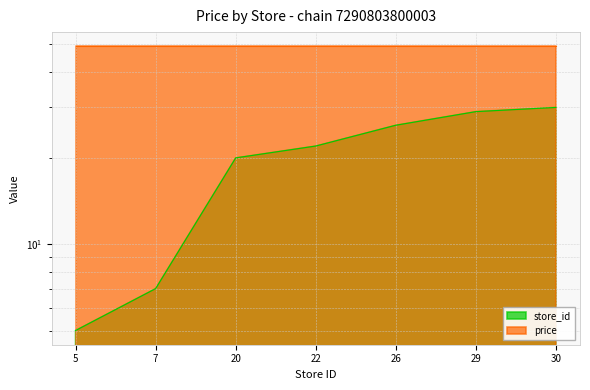

What is the average value?

20